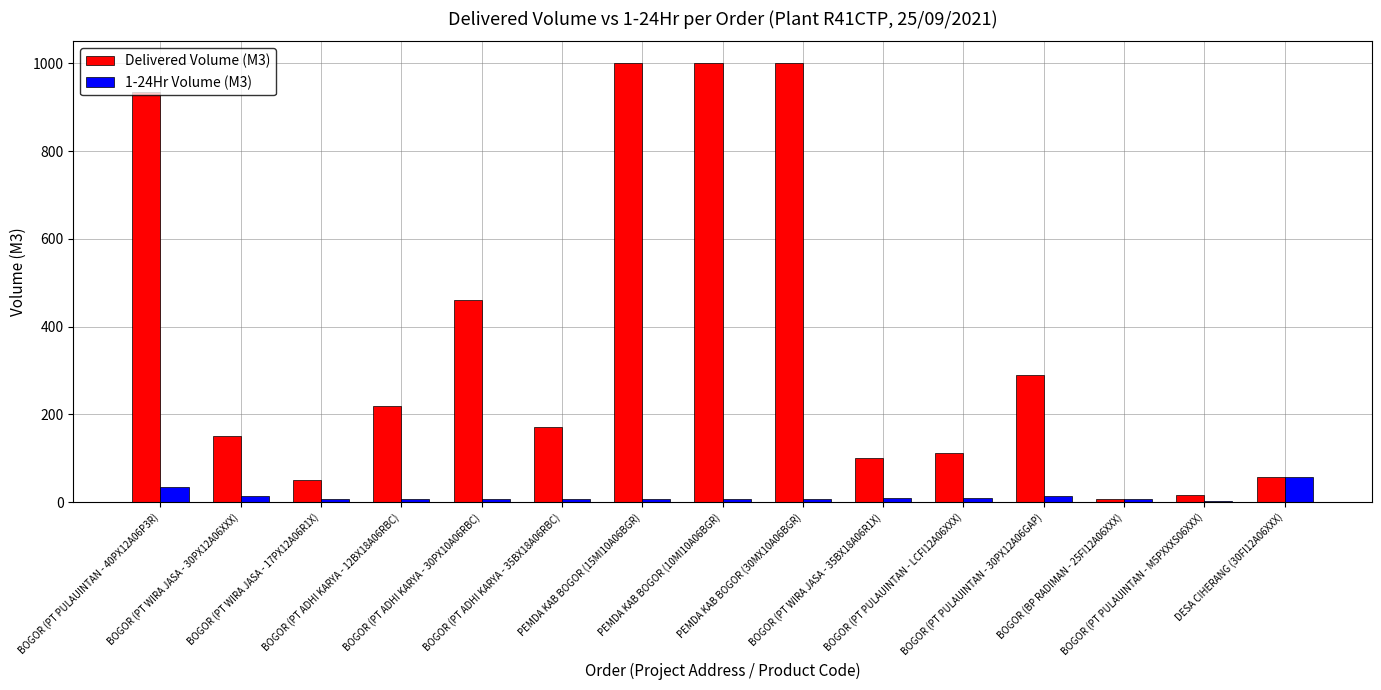

What is the maximum value shown in the chart?

1000